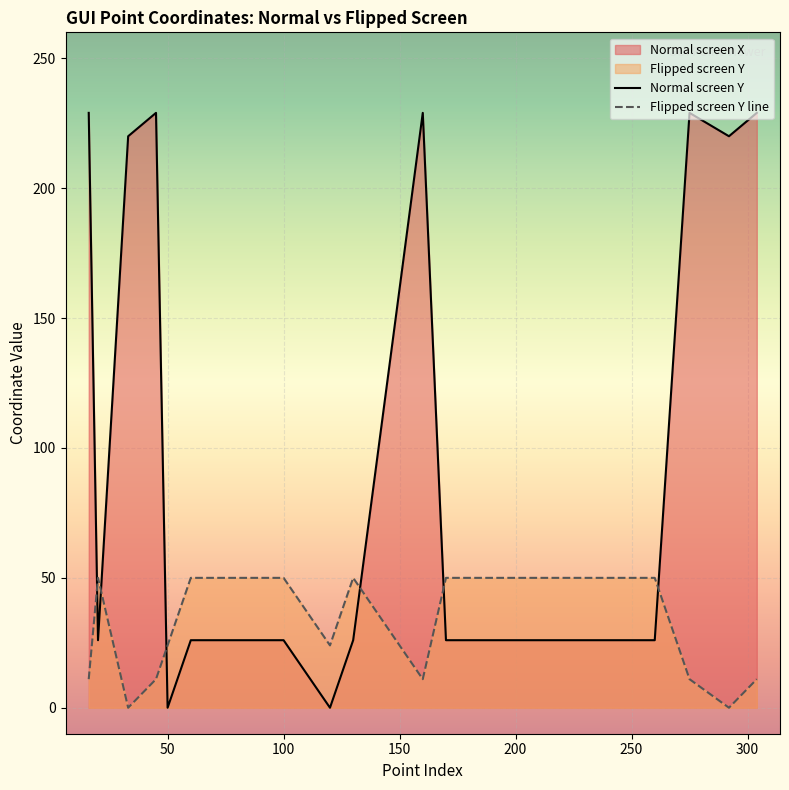

What is the maximum value shown in the chart?

229